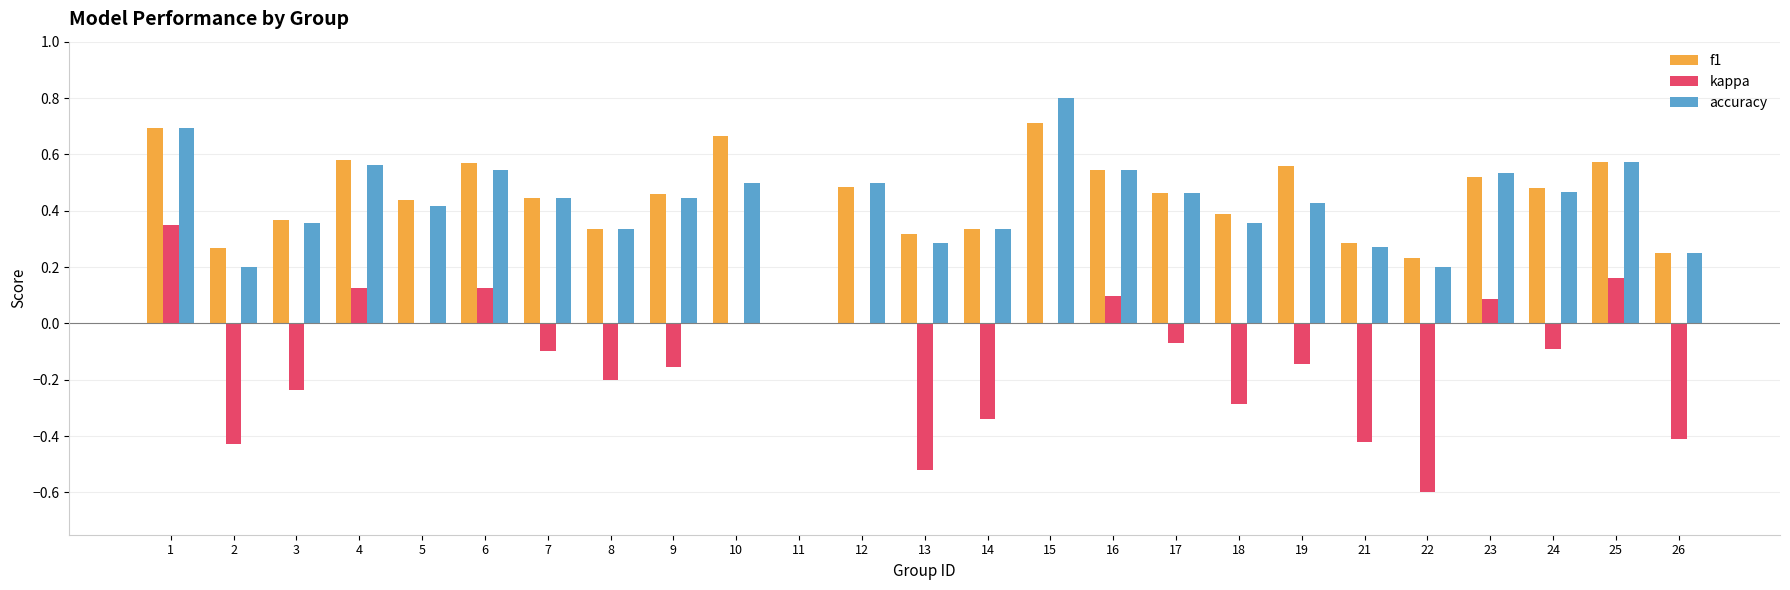

True or false: kappa has a value of 0.1 at 23.

True